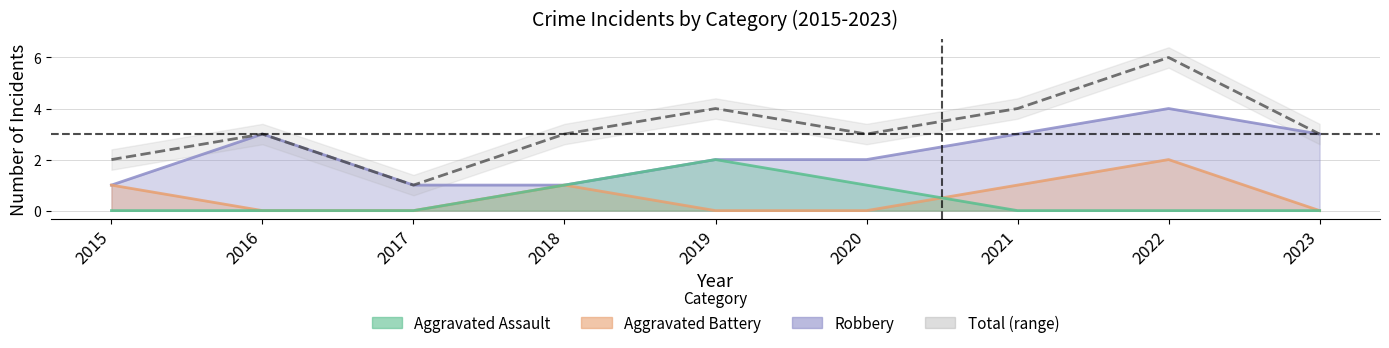

What is the greatest value displayed?

6